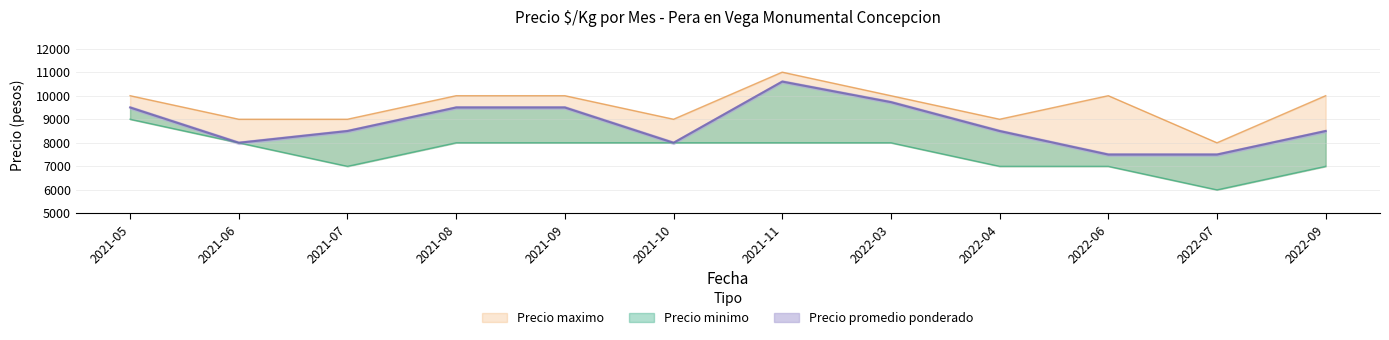

Which label corresponds to the largest value in the chart?

2021-11